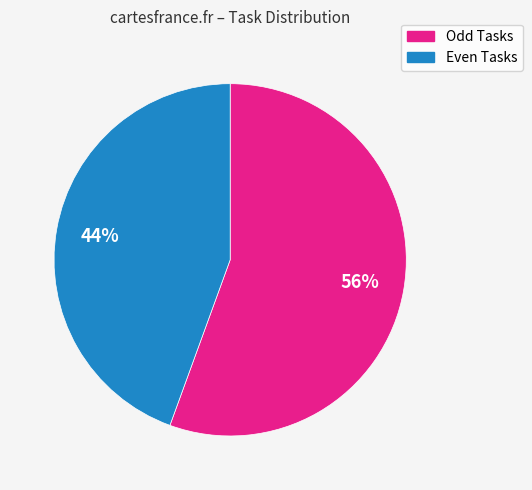

Do Odd Tasks and Even Tasks together represent more than half of the pie?

Yes